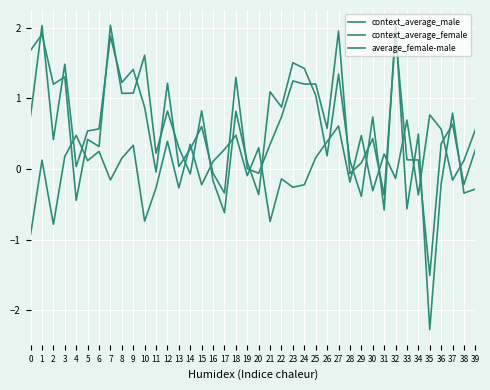

How many lines are shown in the chart?

3